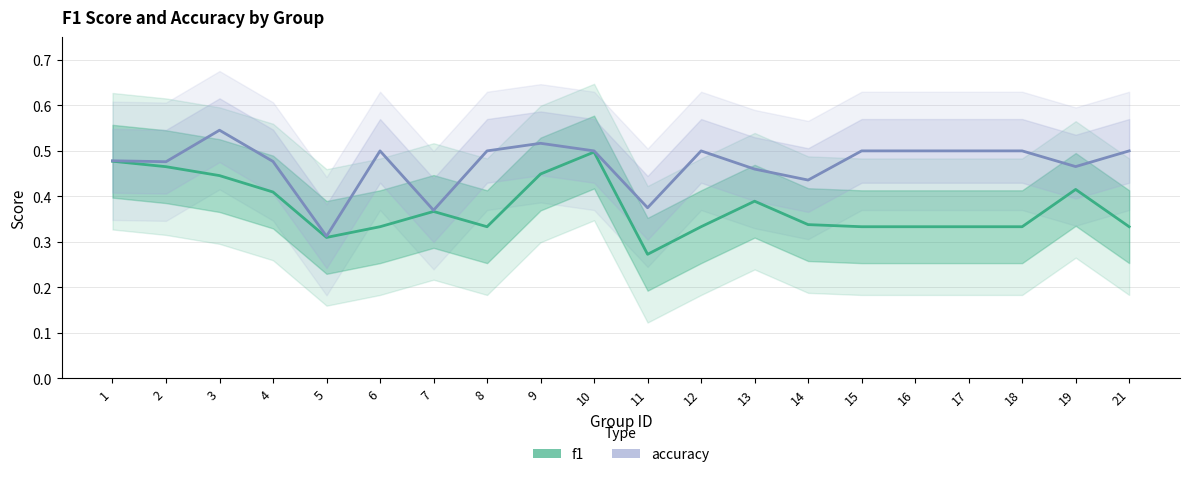

Reading right to left, list all the values displayed in this chart.

f1: 0.3	0.4	0.3	0.3	0.3	0.3	0.3	0.4	0.3	0.3	0.5	0.4	0.3	0.4	0.3	0.3	0.4	0.4	0.5	0.5
accuracy: 0.5	0.5	0.5	0.5	0.5	0.5	0.4	0.5	0.5	0.4	0.5	0.5	0.5	0.4	0.5	0.3	0.5	0.5	0.5	0.5